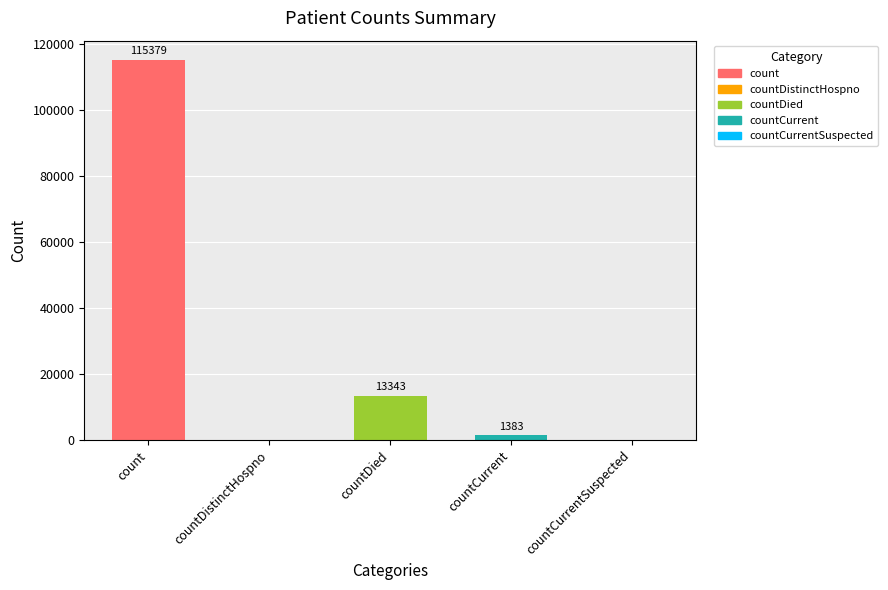

Which label corresponds to the smallest value in the chart?

countDistinctHospno